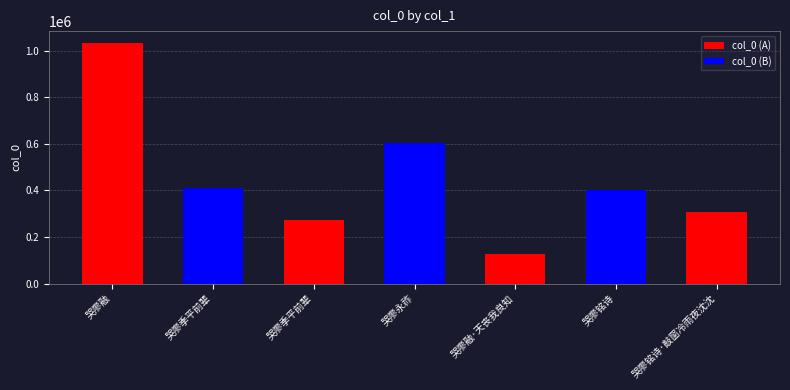

Which category has the highest value across all series?

哭廖融